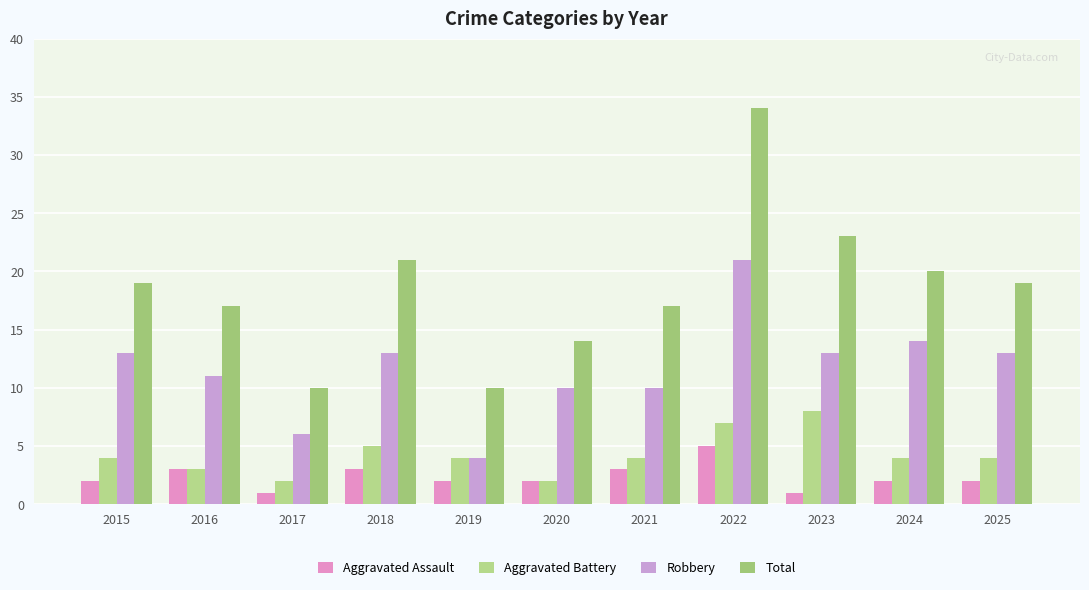

True or false: Aggravated Assault has a value of 0 at 2023.

False